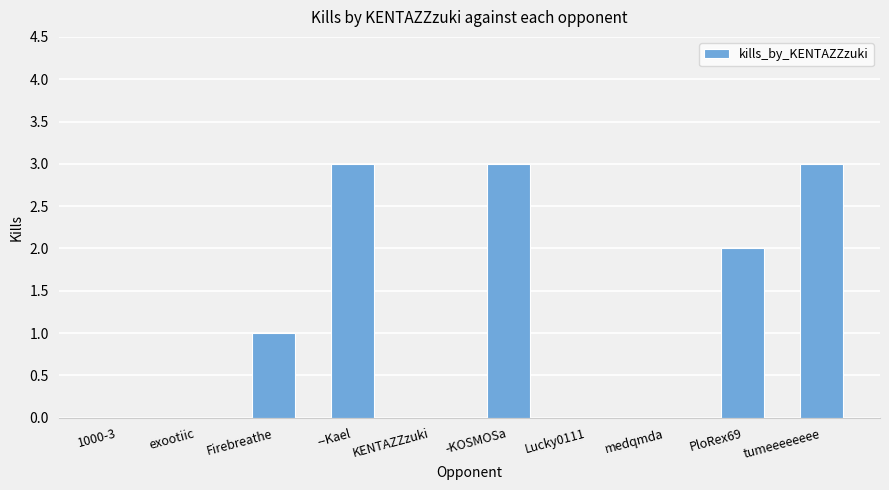

Which has a higher value, tumeeeeeeee or medqmda?

tumeeeeeeee